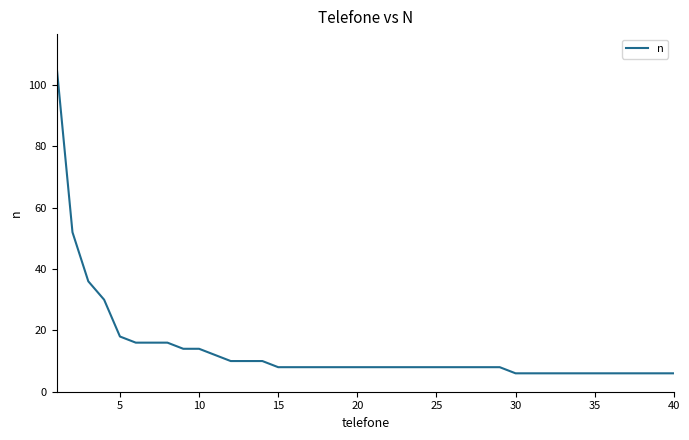

What is the smallest value displayed?

6